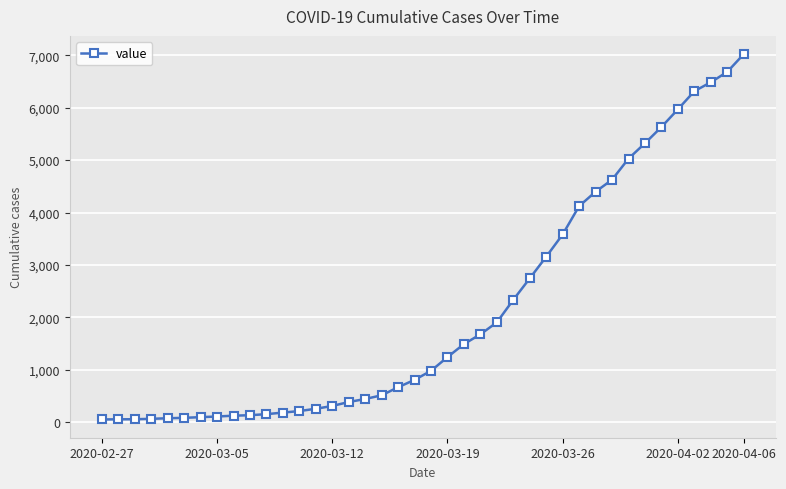

What is the maximum value shown in the chart?

7019